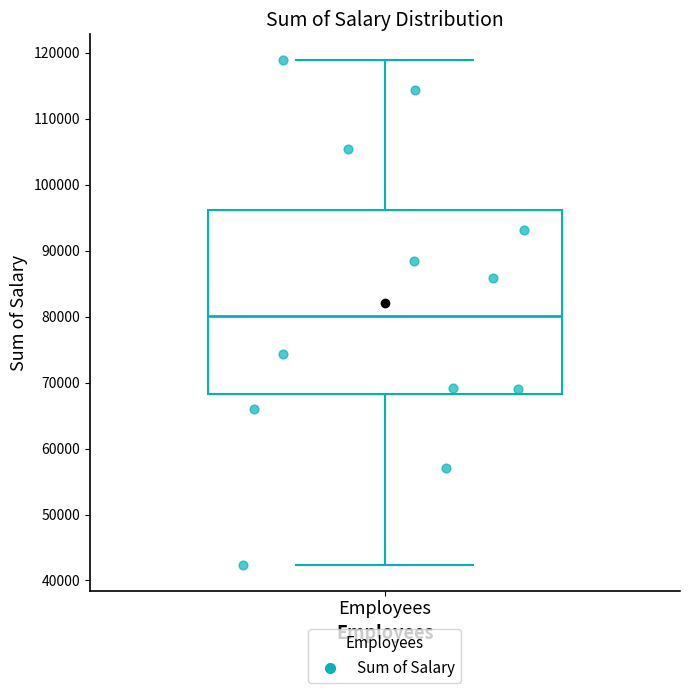

Read this box plot against the y-axis: the position of the median line, the range covered by the box, and the ends of both whiskers. The values are not printed on the chart, so give them approximately, as read against the axis.

median 80000, box 68000 to 96000, whiskers 42000 to 119000